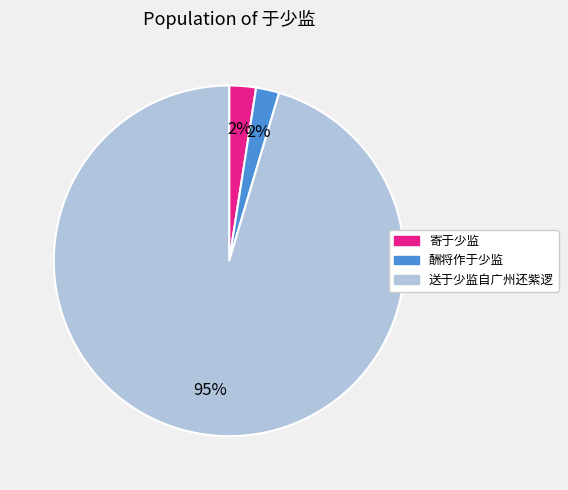

Is 酬将作于少监 the majority of the pie?

No